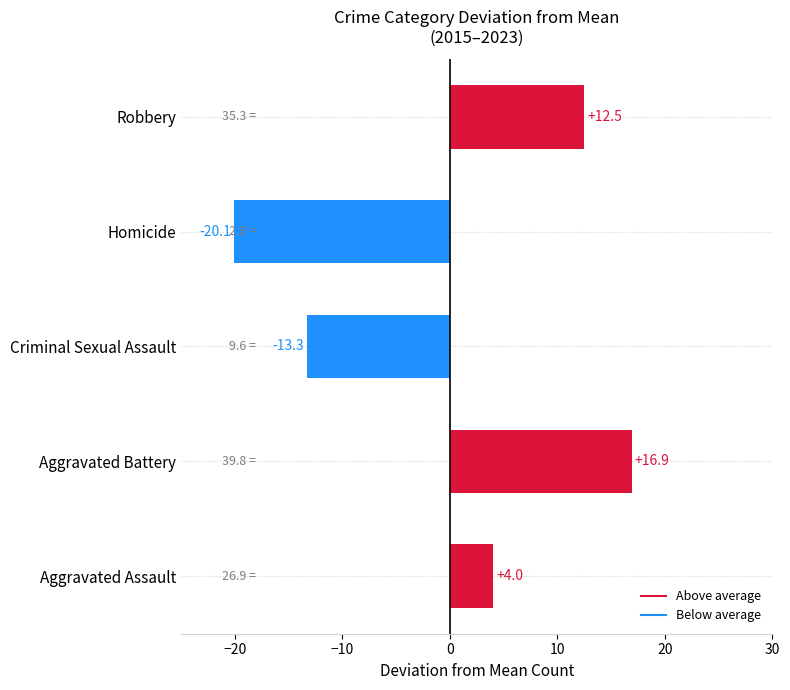

What is the difference between the maximum and minimum values?

37.0